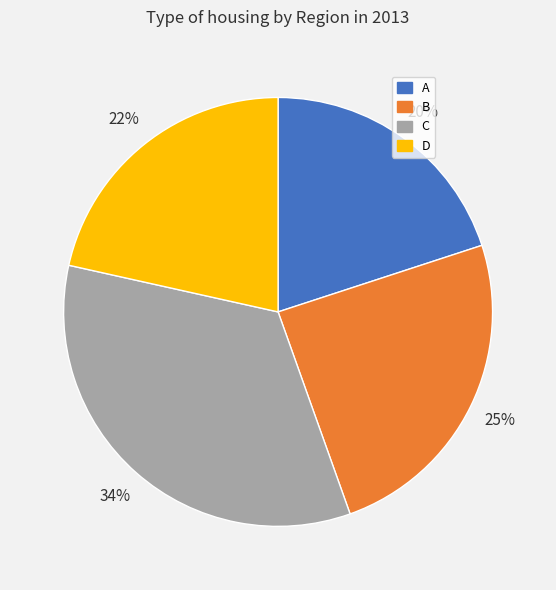

Does any single category account for the majority?

No